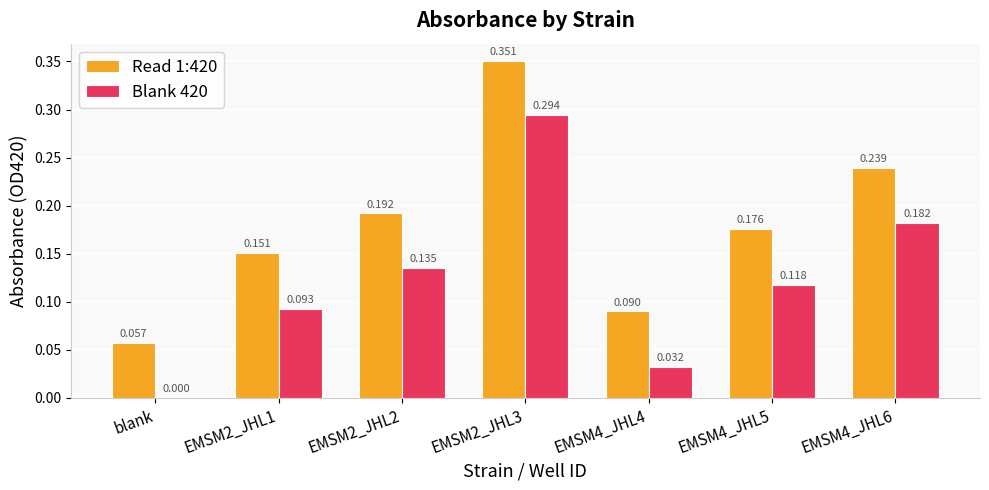

Count the Read 1:420 values in the range 0 to 1.

7